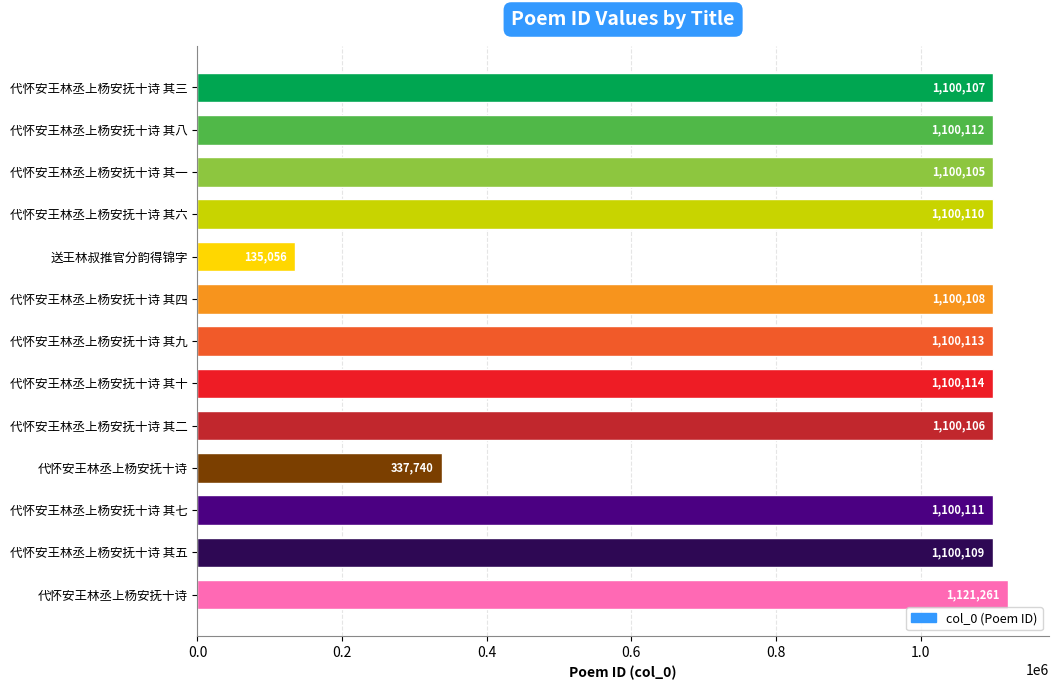

Are the bars grouped side by side (vs. stacked)?

No